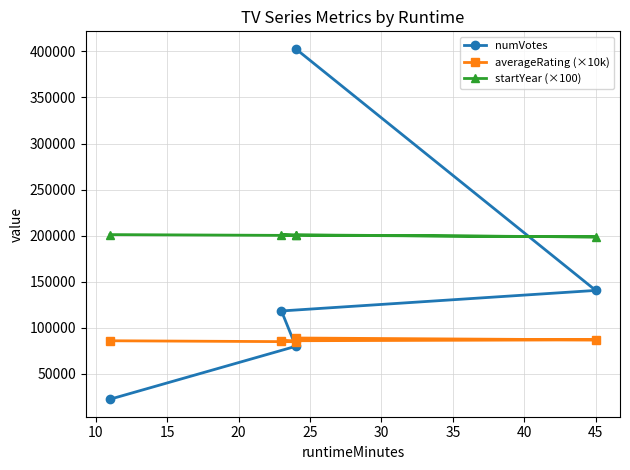

How many interior local peaks does the startYear (×100) series have?

1